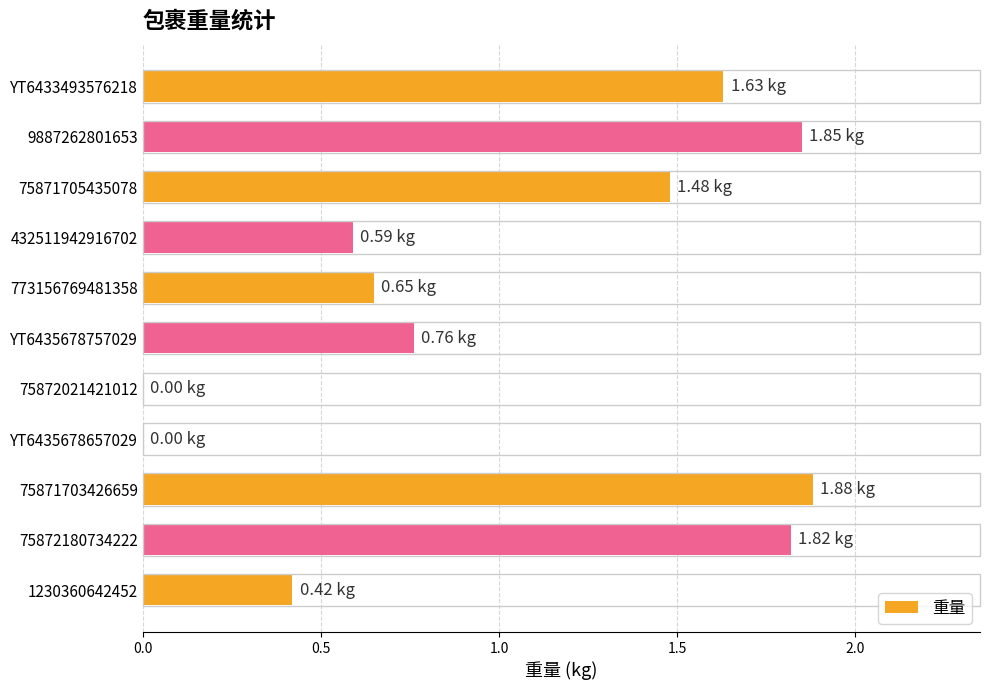

What is the sum of the values at 773156769481358 and YT6433493576218?

2.3